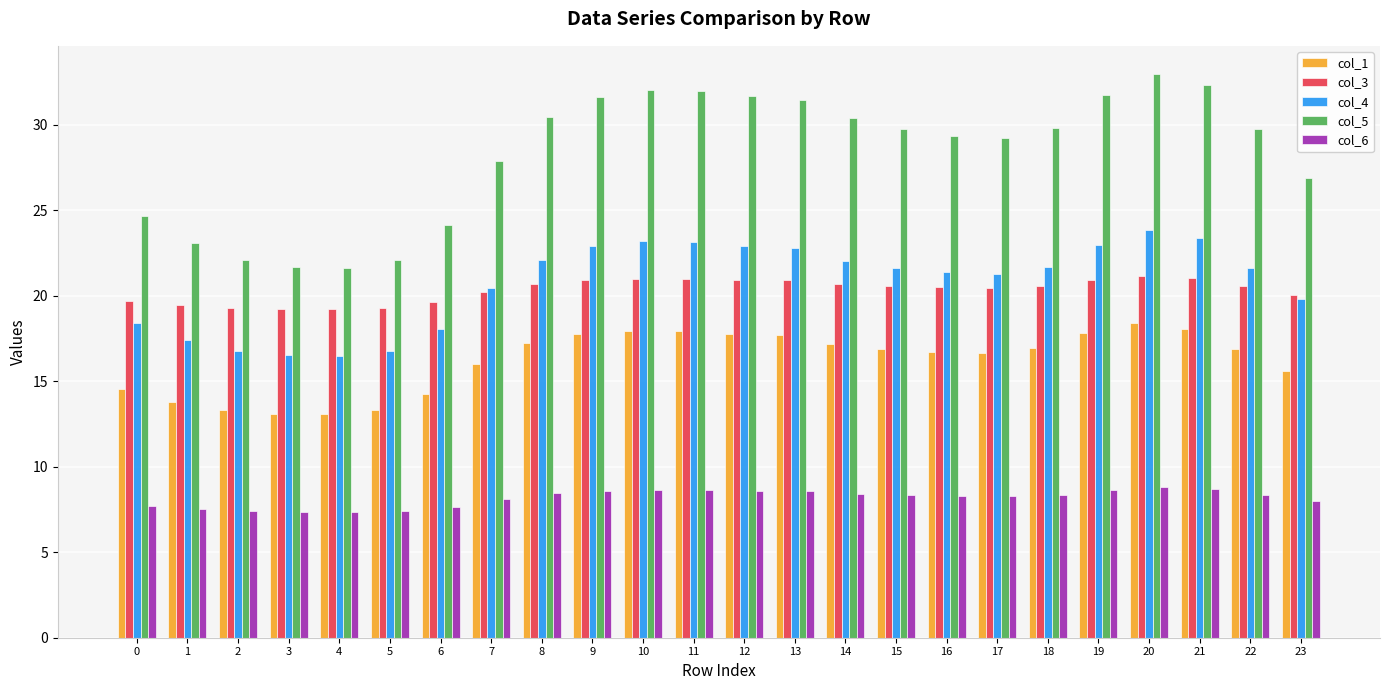

Are the bars horizontal?

No